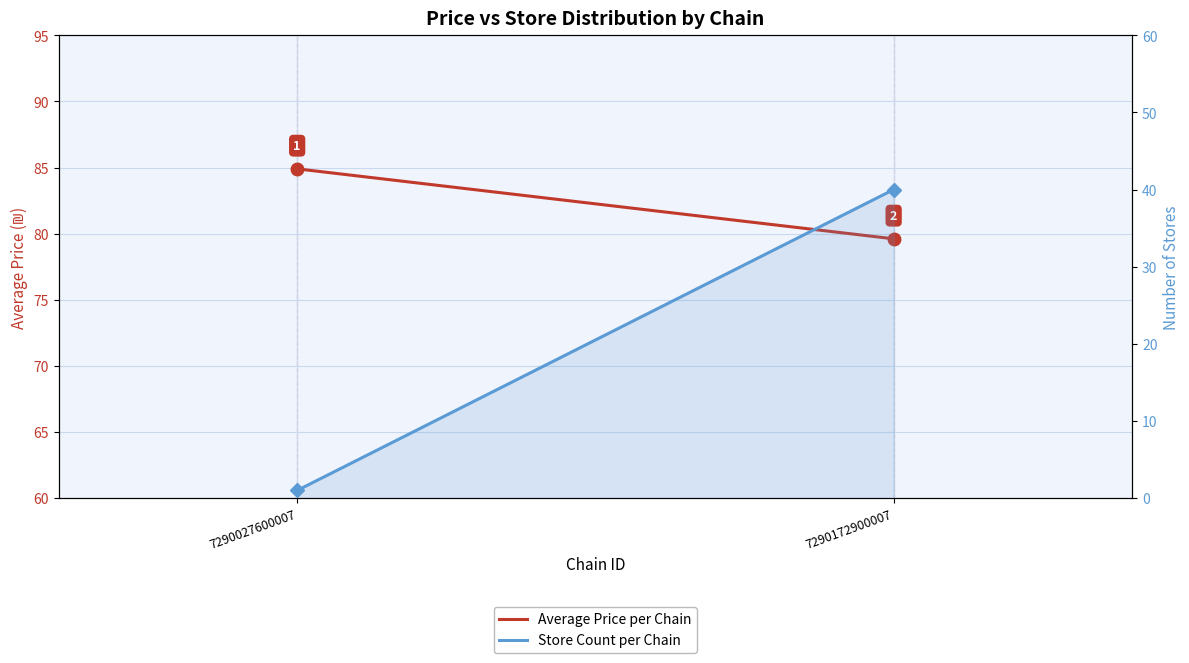

At how many categories does at least one series exceed 67?

2